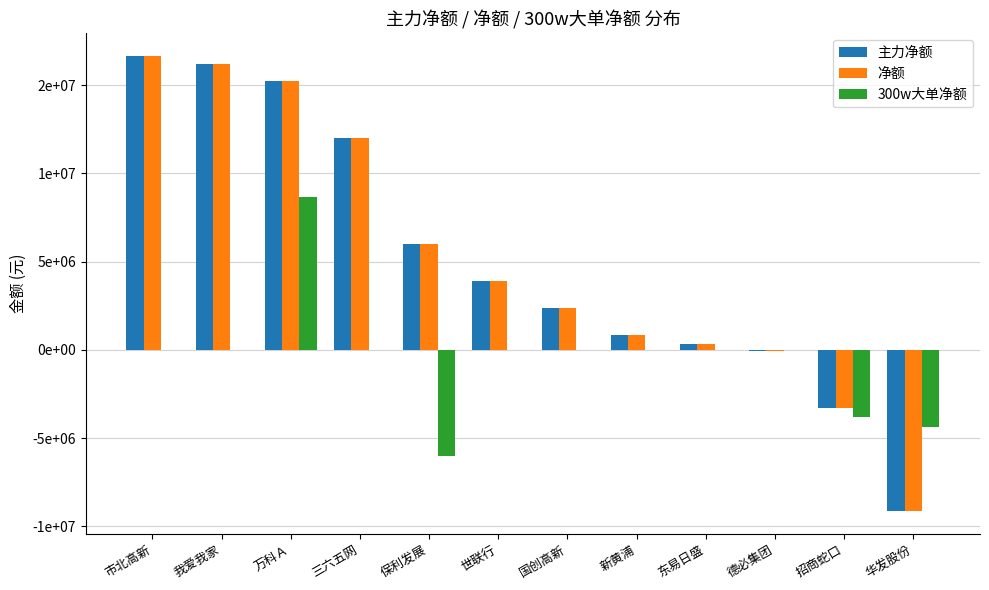

Are the bars grouped side by side (vs. stacked)?

Yes